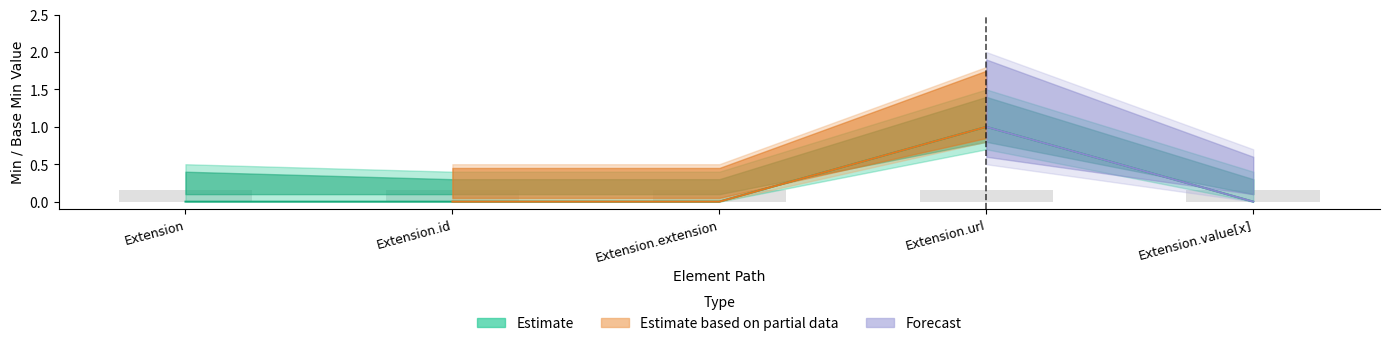

How many data points are above 0?

1